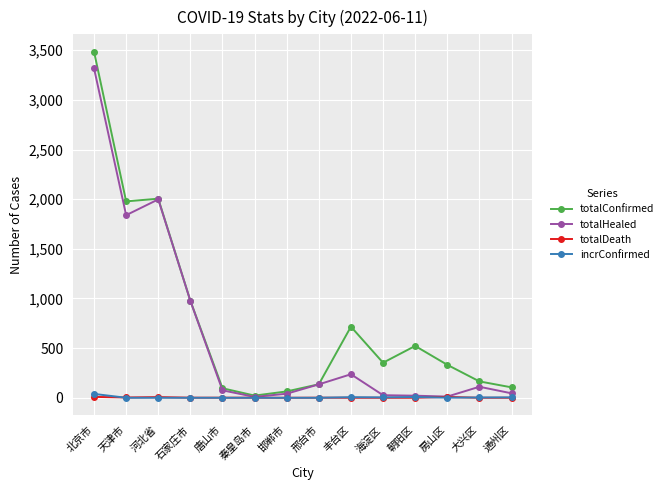

Between 河北省 and 朝阳区, which series saw the biggest shift?

totalHealed